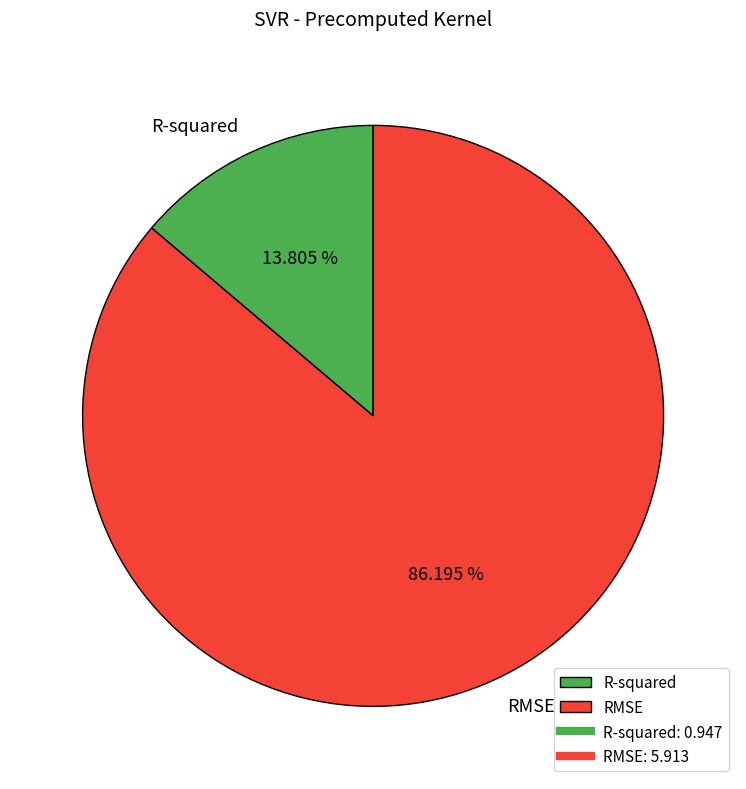

Combined, do RMSE and R-squared account for over 50%?

Yes